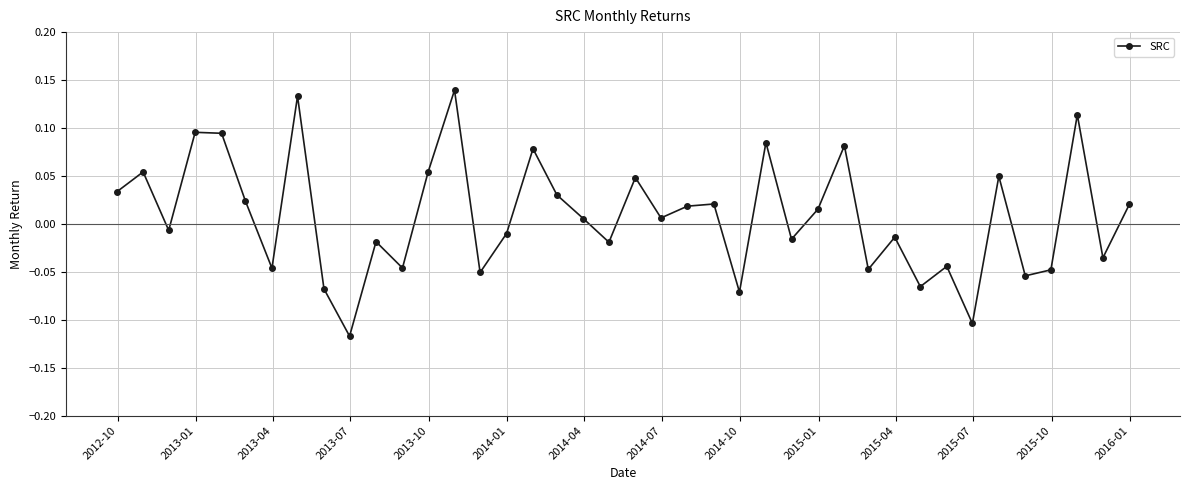

What is the sum of all values?

0.3